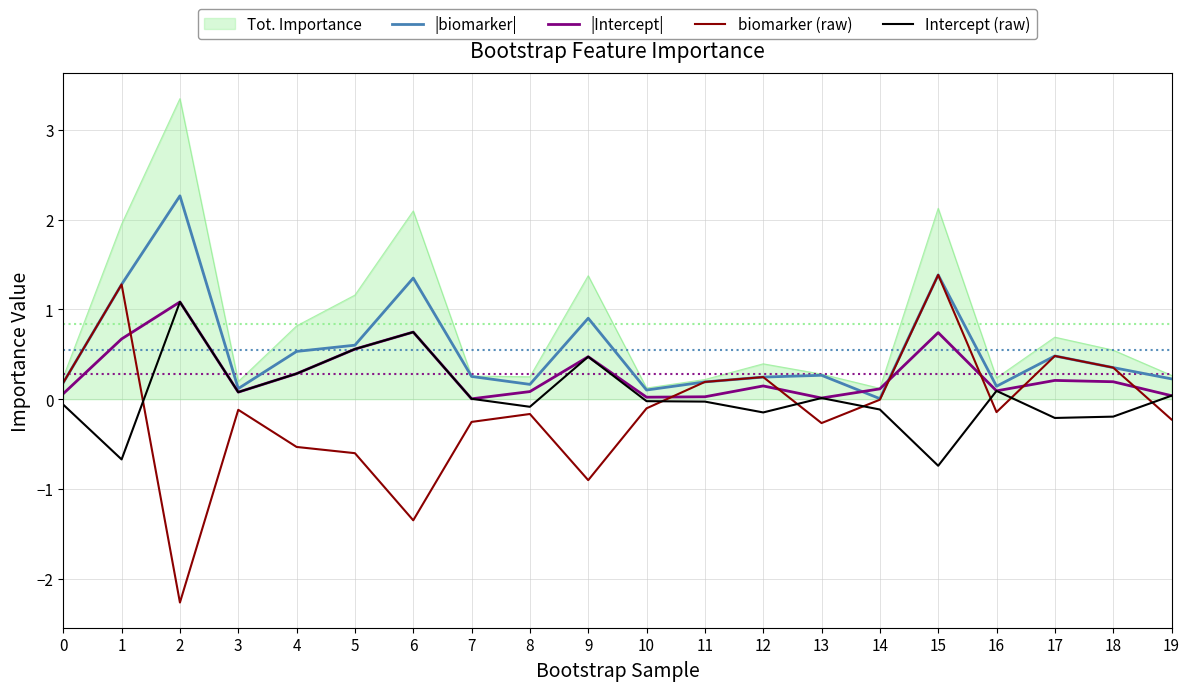

Between 1 and 11, which series saw the biggest shift?

Tot. Importance